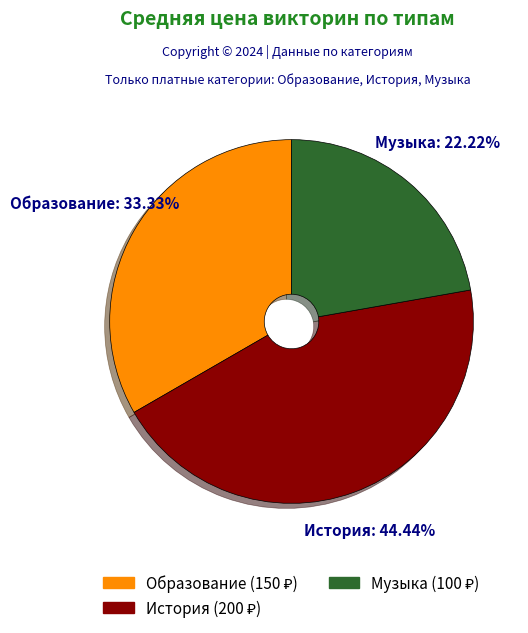

How many slices are in this pie chart?

3